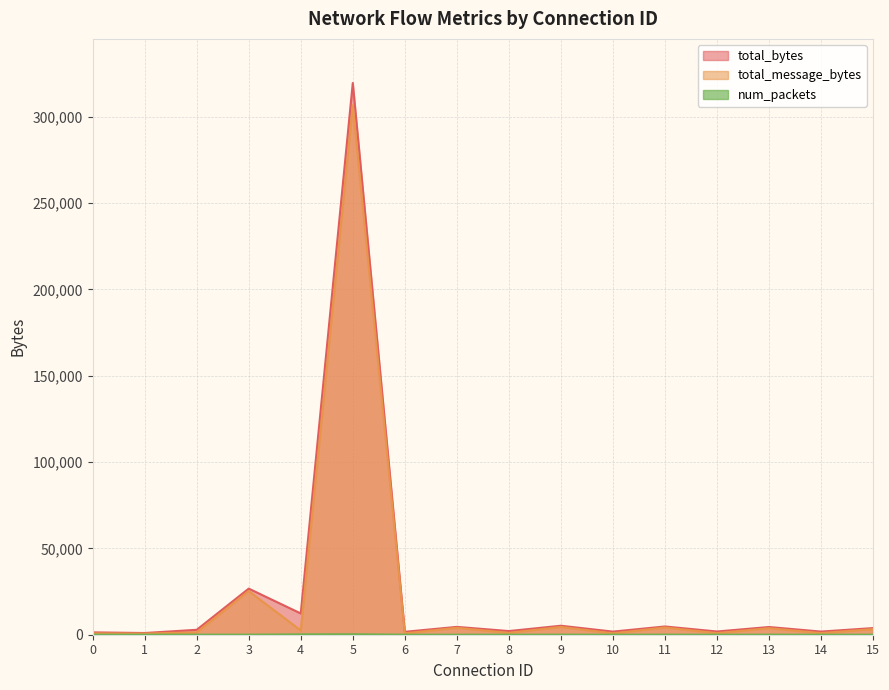

Which category has the highest value in the total_message_bytes series?

5